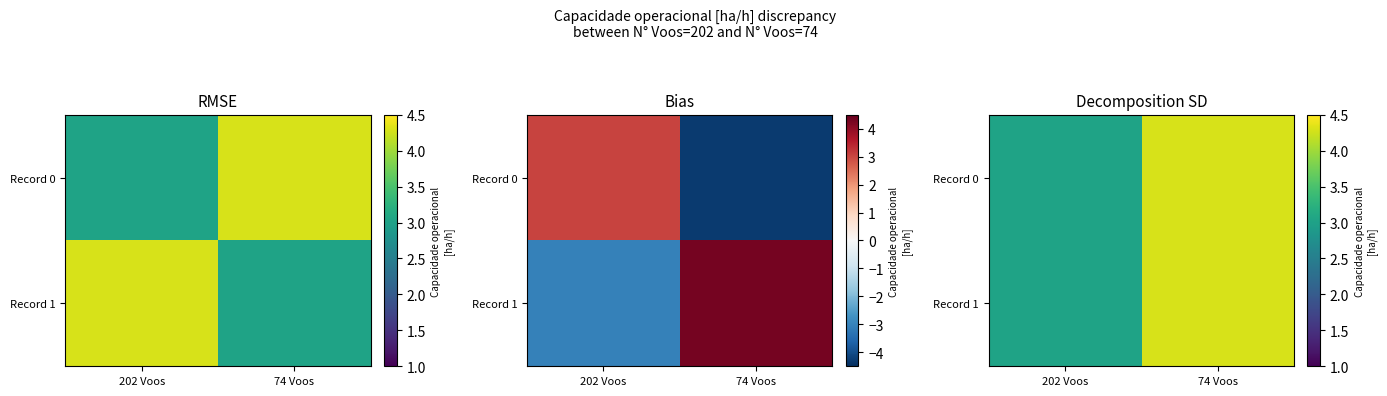

Is it true that Record 0 equals 2.9 at 74 Voos?

False